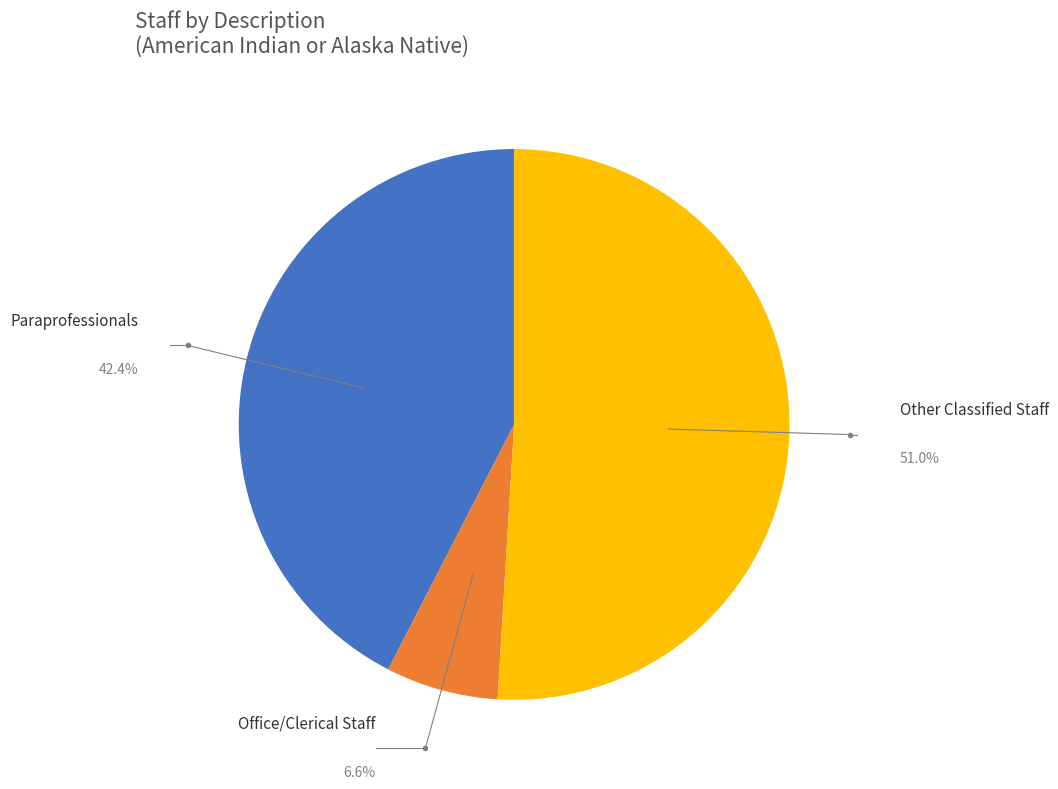

The Other Classified Staff slice represents 51% of the pie. True or false?

True